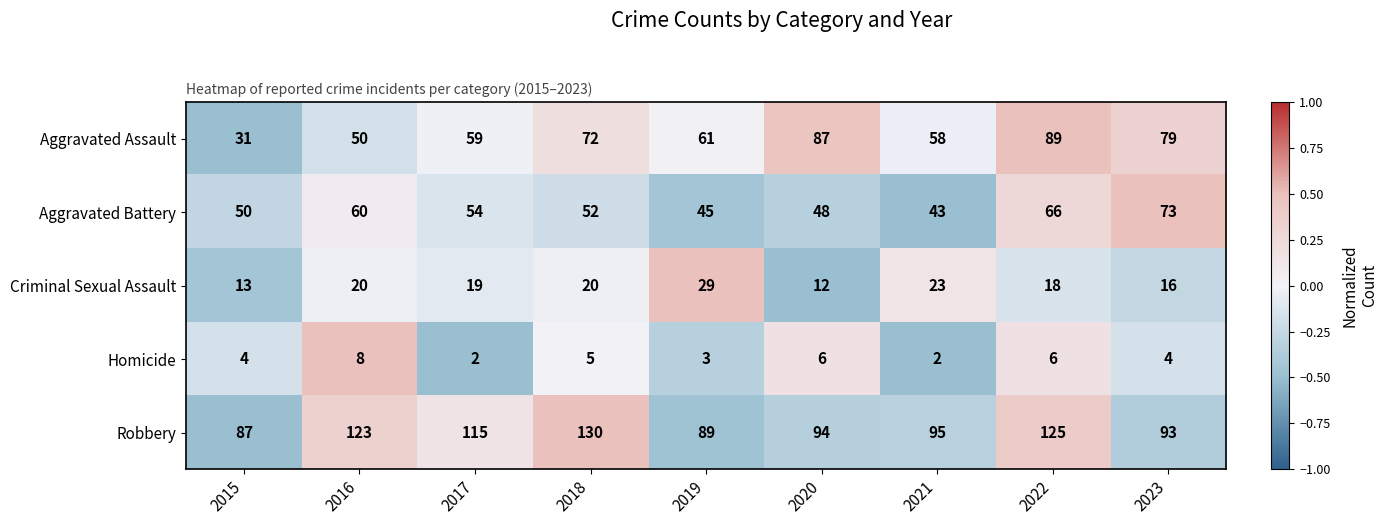

What is the difference between the maximum and minimum values in the Aggravated Battery series?

30